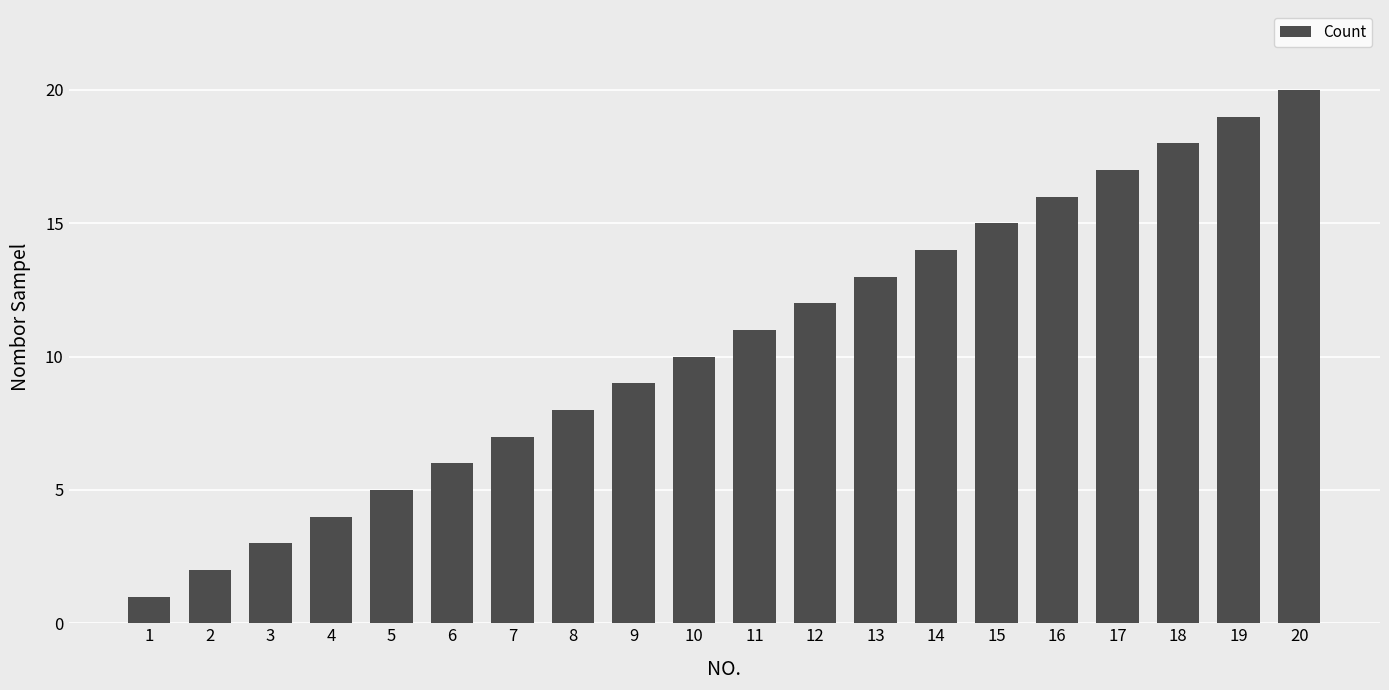

Read the value at 8, to the nearest 5.

10